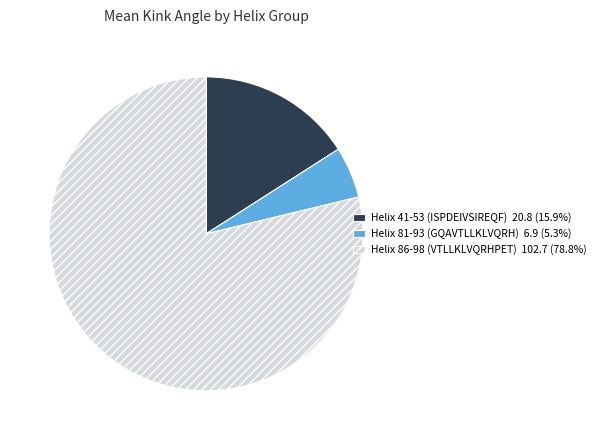

Is there any slice that represents more than half of the pie?

Yes